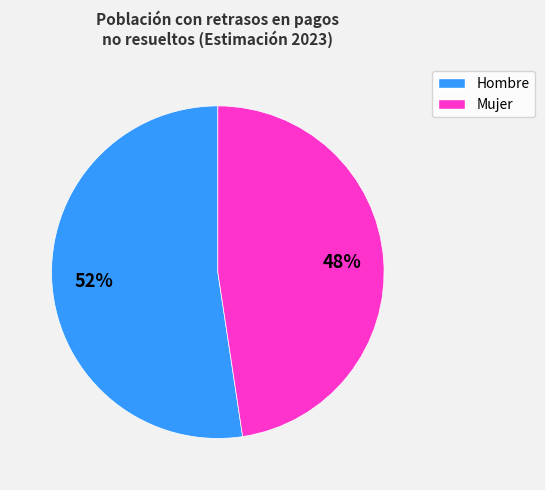

To the nearest percent, what is the average slice percentage?

50%